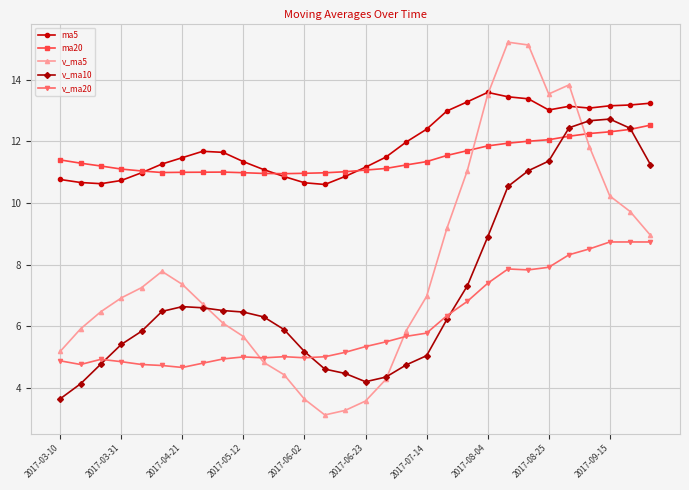

What is the greatest value displayed?

15.2